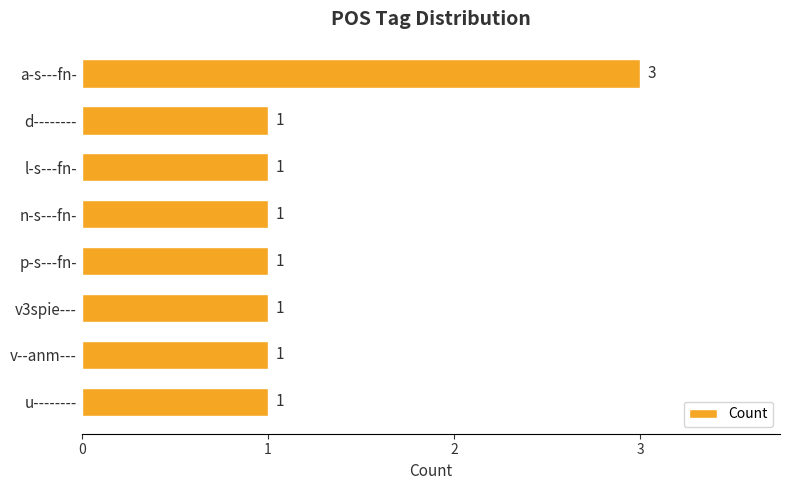

Approximately how many times larger is the value at p-s---fn- compared to d--------?

1.0